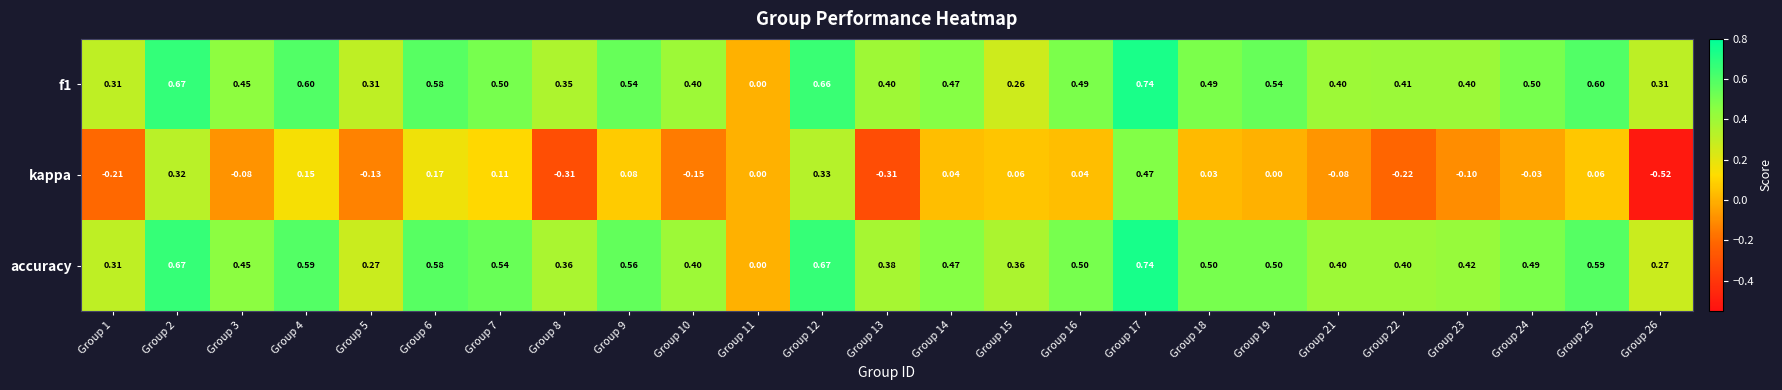

Between Group 2 and Group 8, which series saw the biggest shift?

kappa